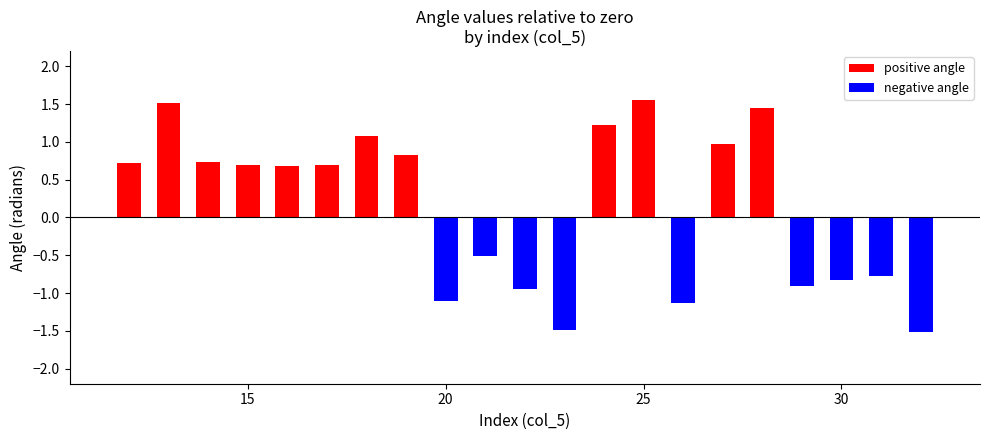

What is the difference between the second highest and minimum values in the negative angle series?

1.5